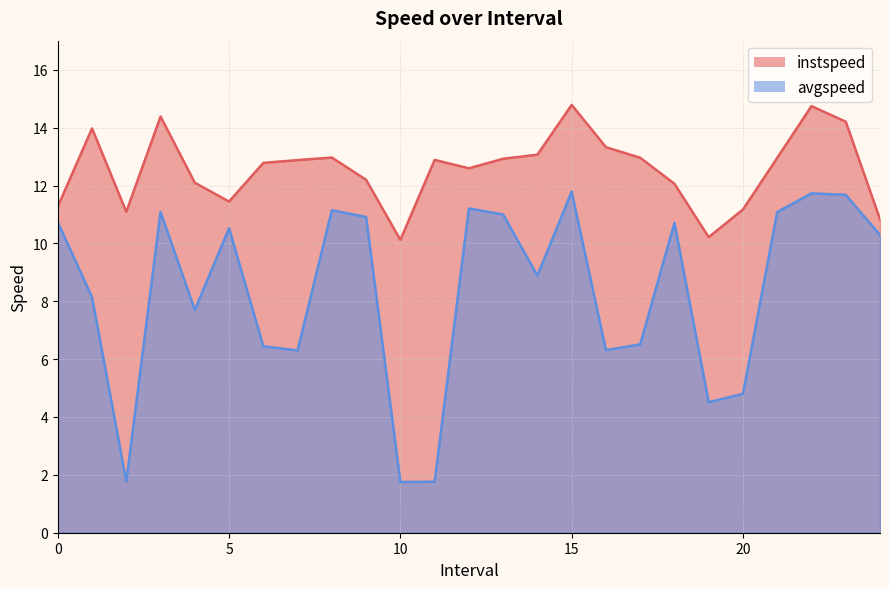

Does the chart have visible grid lines?

Yes